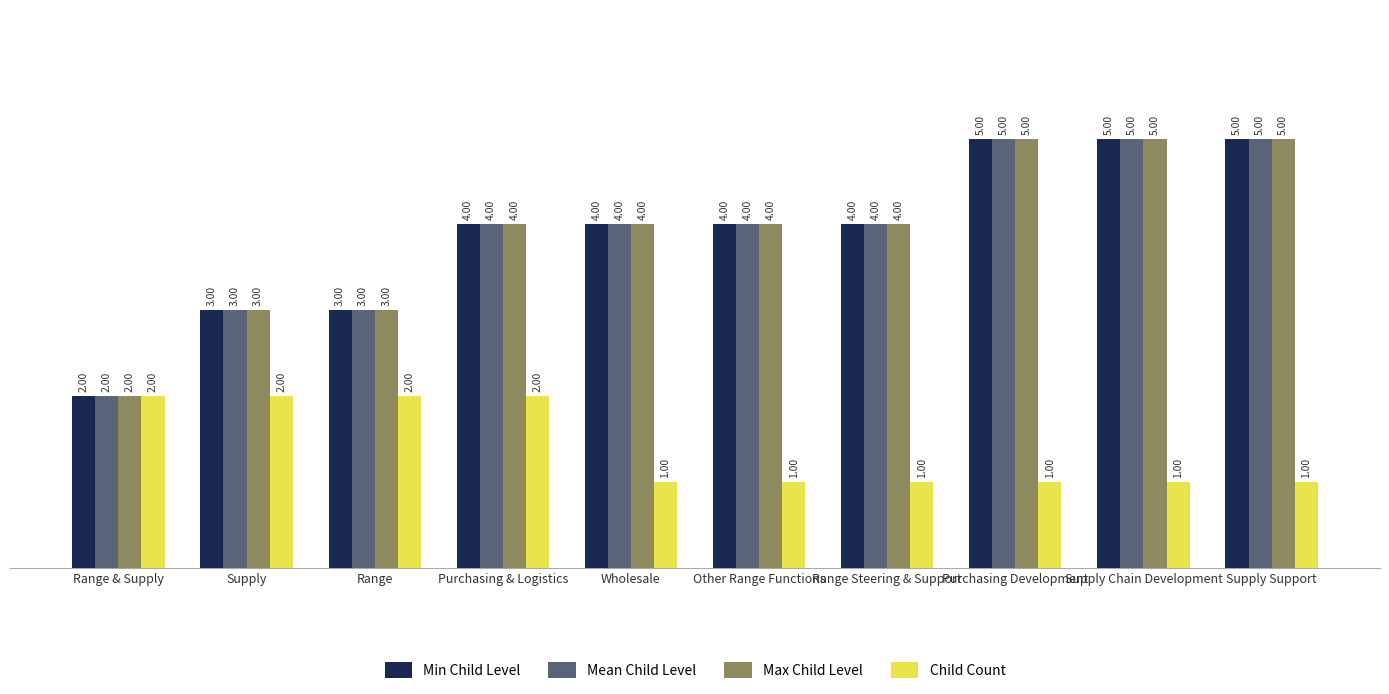

What are all the series names shown in the legend?

Min Child Level, Mean Child Level, Max Child Level, Child Count